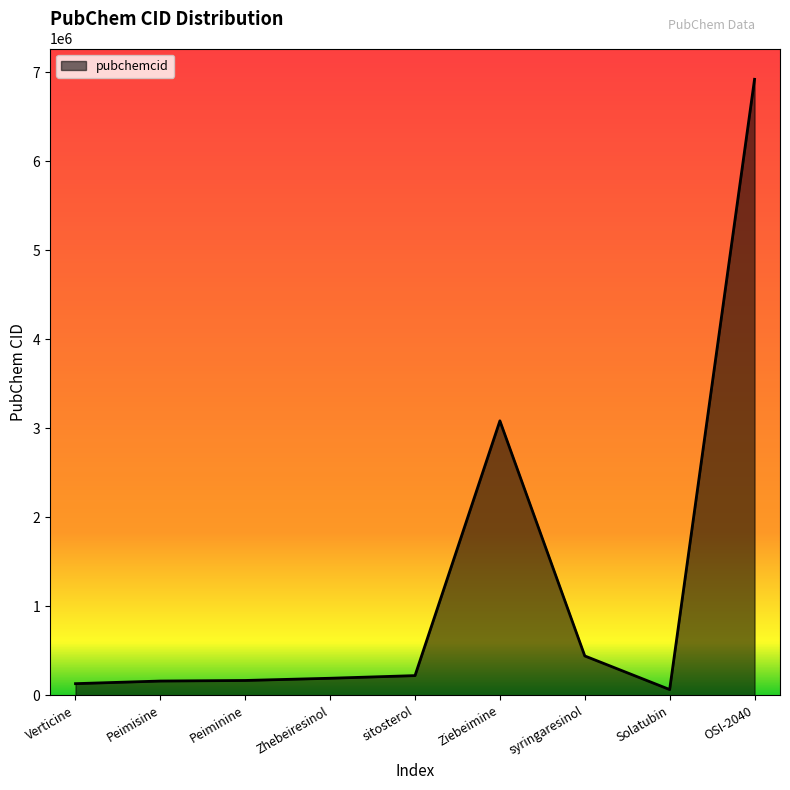

At which category does the chart reach its minimum across all series?

Solatubin